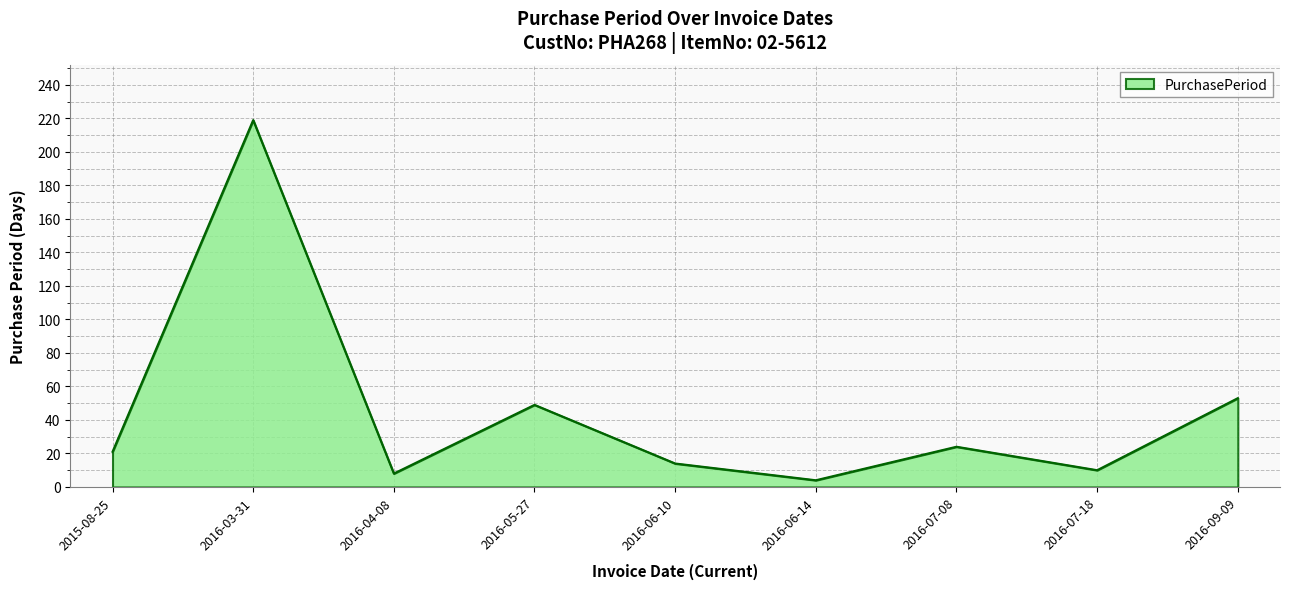

Which category has the lowest value across all series?

2016-06-14